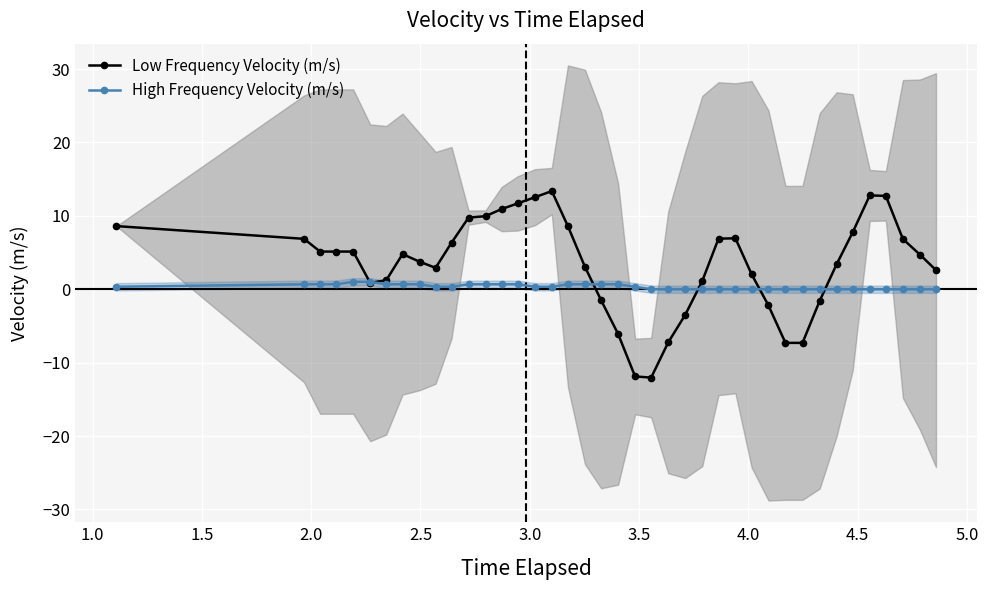

What is the value of the Low Frequency Velocity (m/s) point at the 39th from the left?

4.7